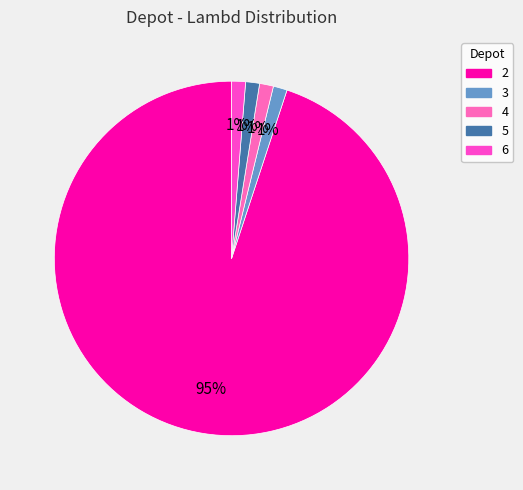

Count the number of slices in the pie.

5